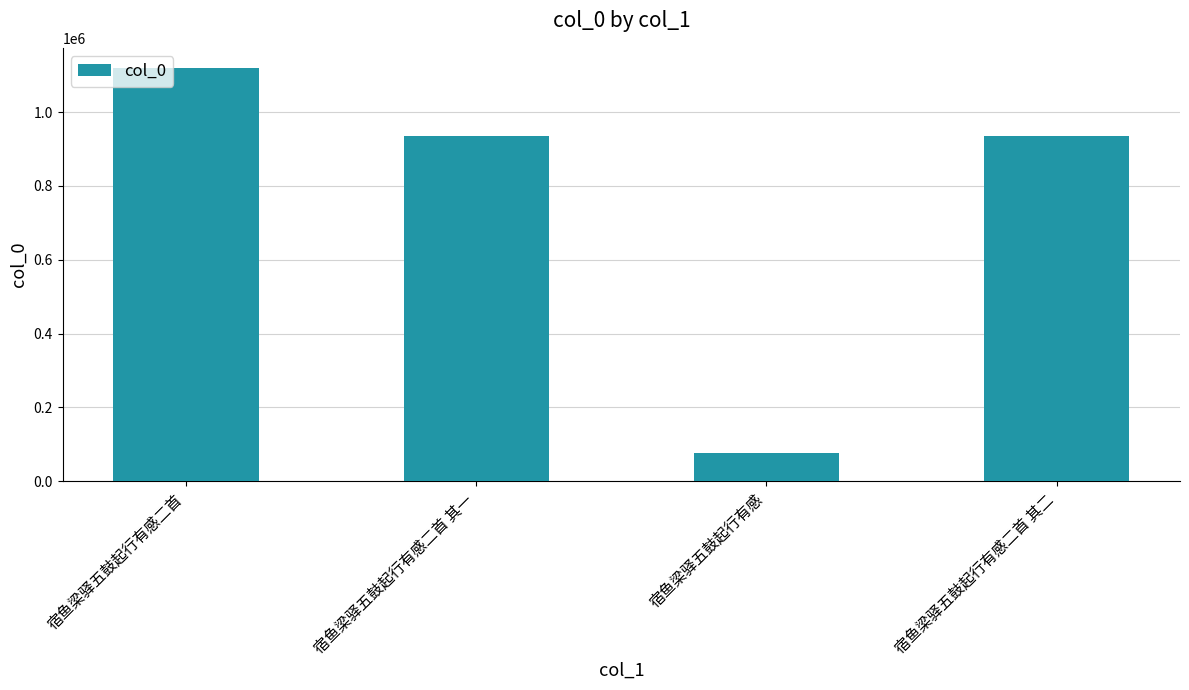

What is the difference between the values at 宿鱼梁驿五鼓起行有感二首 其一 and 宿鱼梁驿五鼓起行有感?

856160